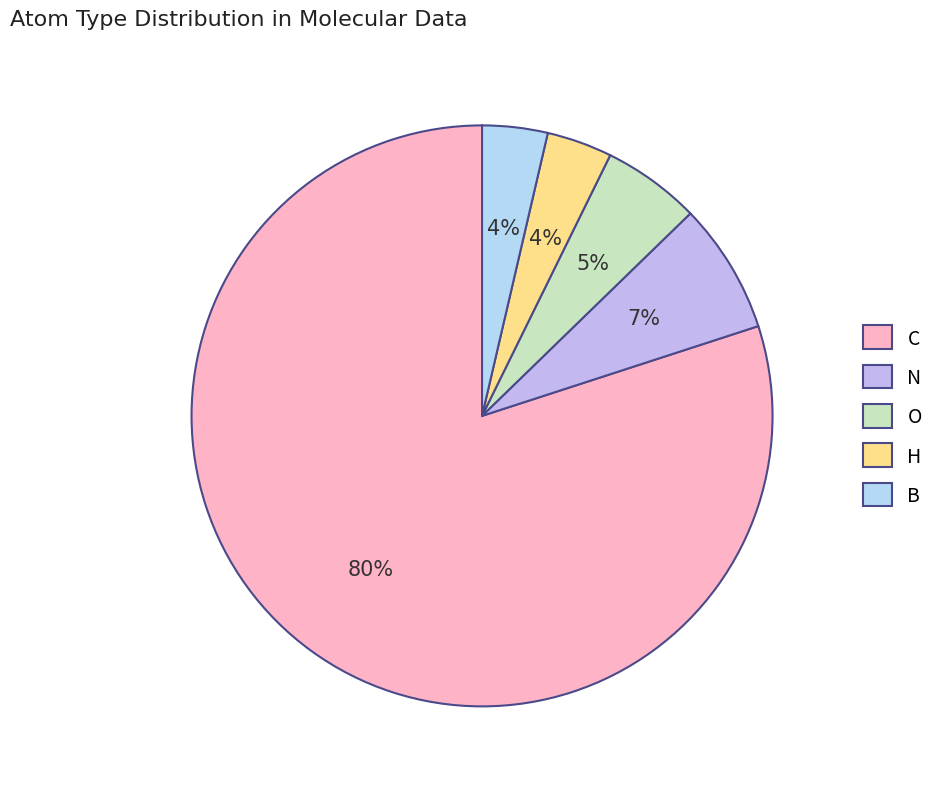

Is it true that N is 1% of the pie?

False